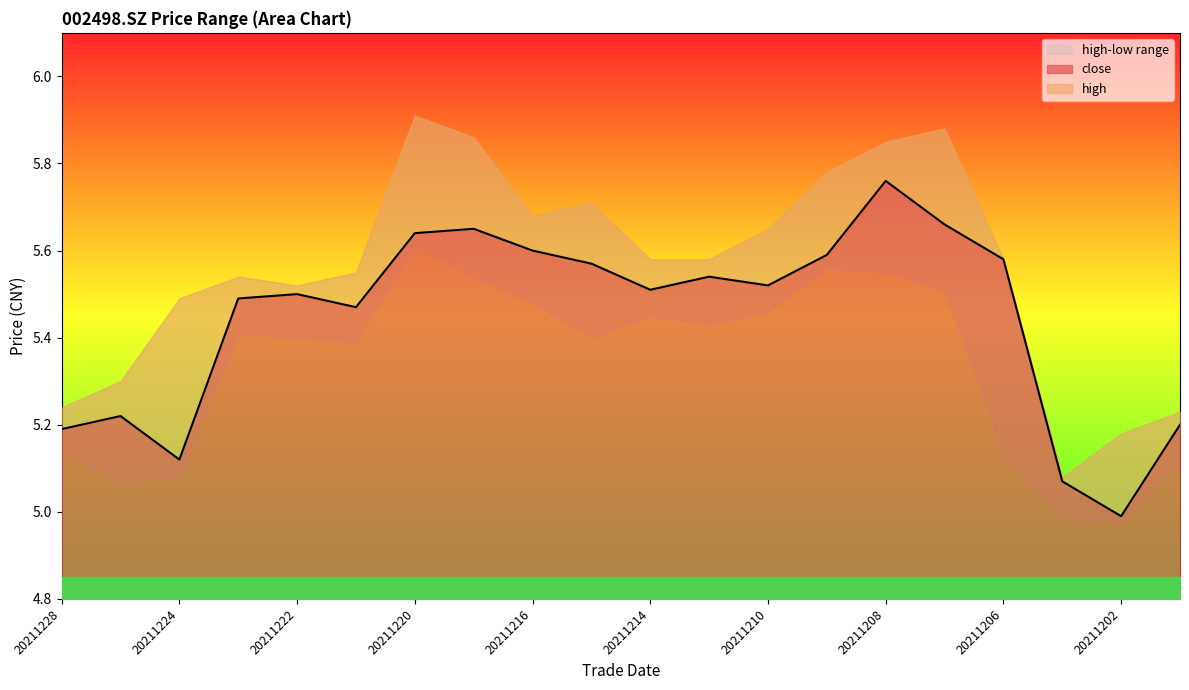

How many values in the close series are below 5?

1